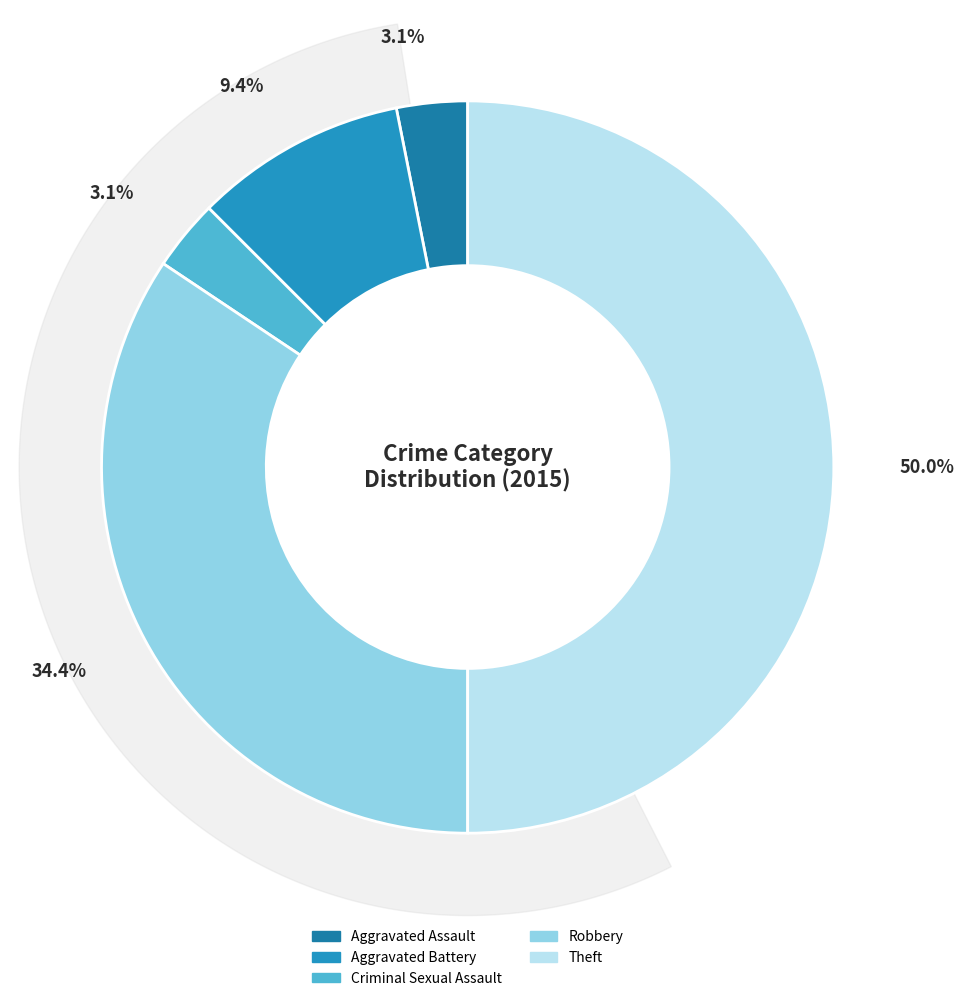

How many segments does this pie chart have?

5